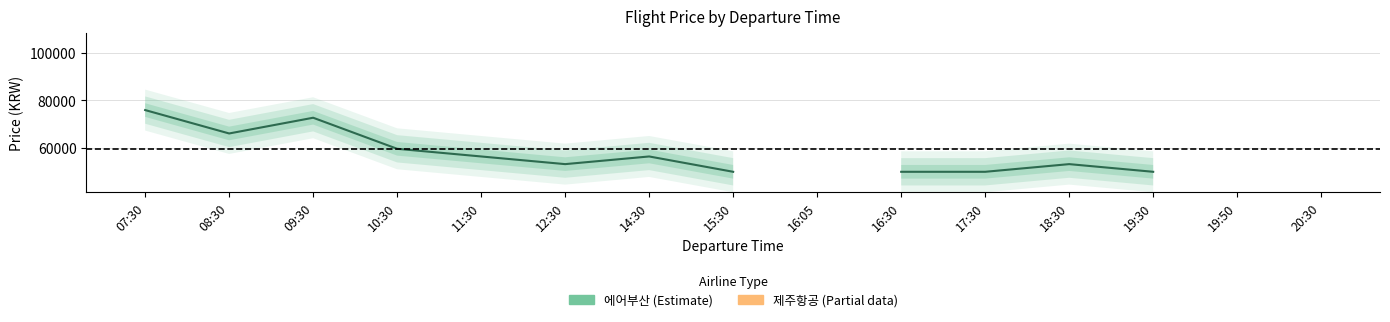

True or false: 에어부산 has more than 2 interior local peaks.

True